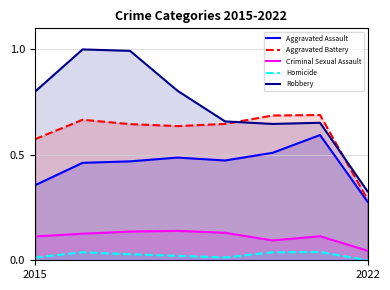

How many lines are shown in the chart?

5